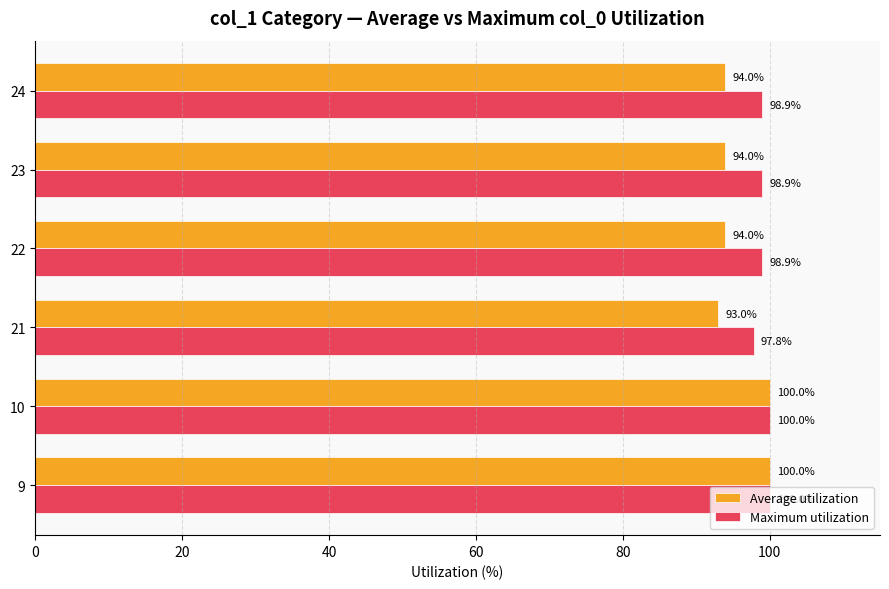

At how many categories does at least one series exceed 97?

6